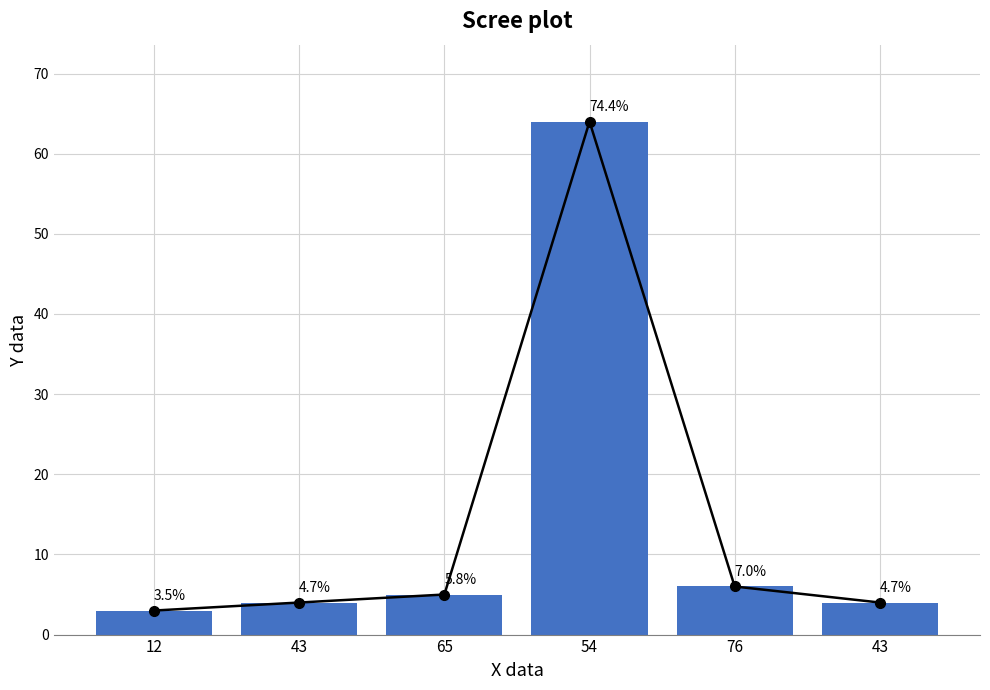

What is the sum of all values?

86